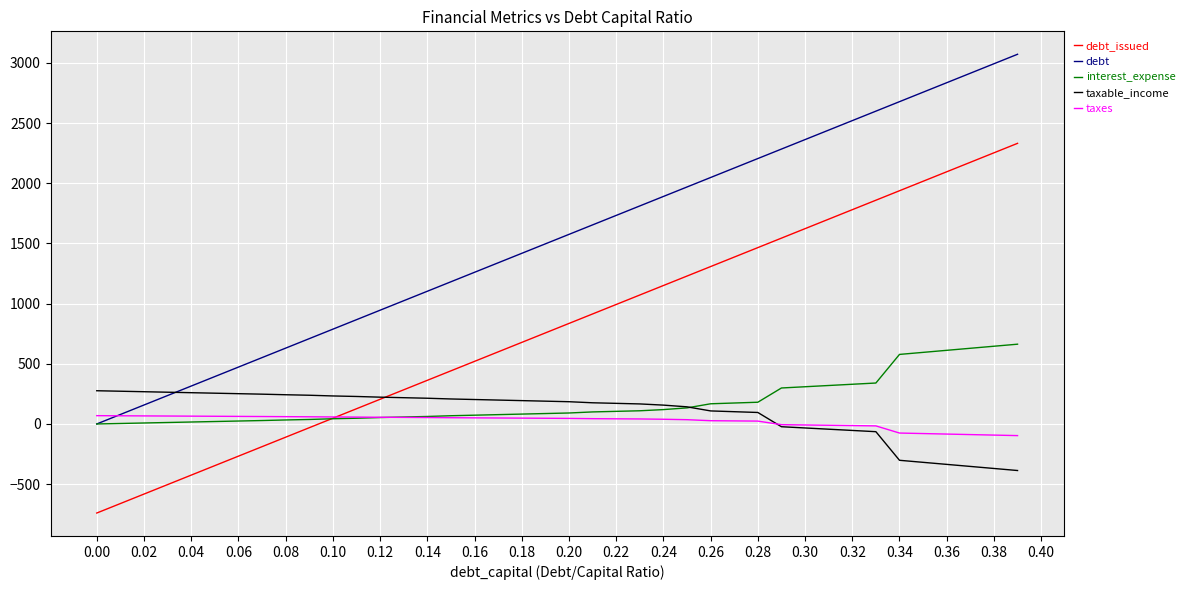

Rank the series by their maximum value, from highest to lowest.

debt, debt_issued, interest_expense, taxable_income, taxes